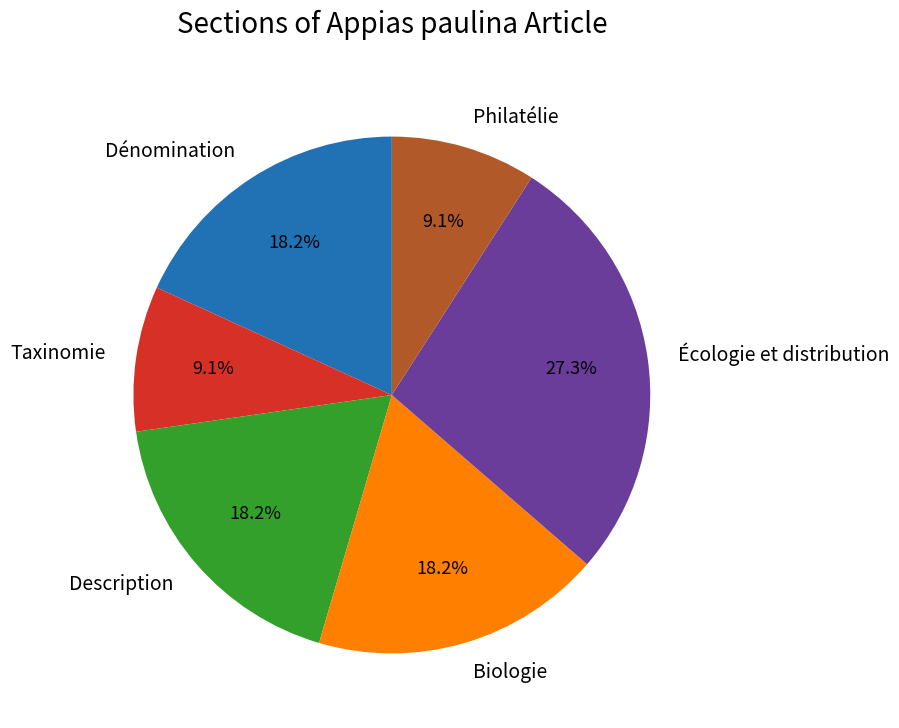

The Philatélie slice represents 9% of the pie. True or false?

True